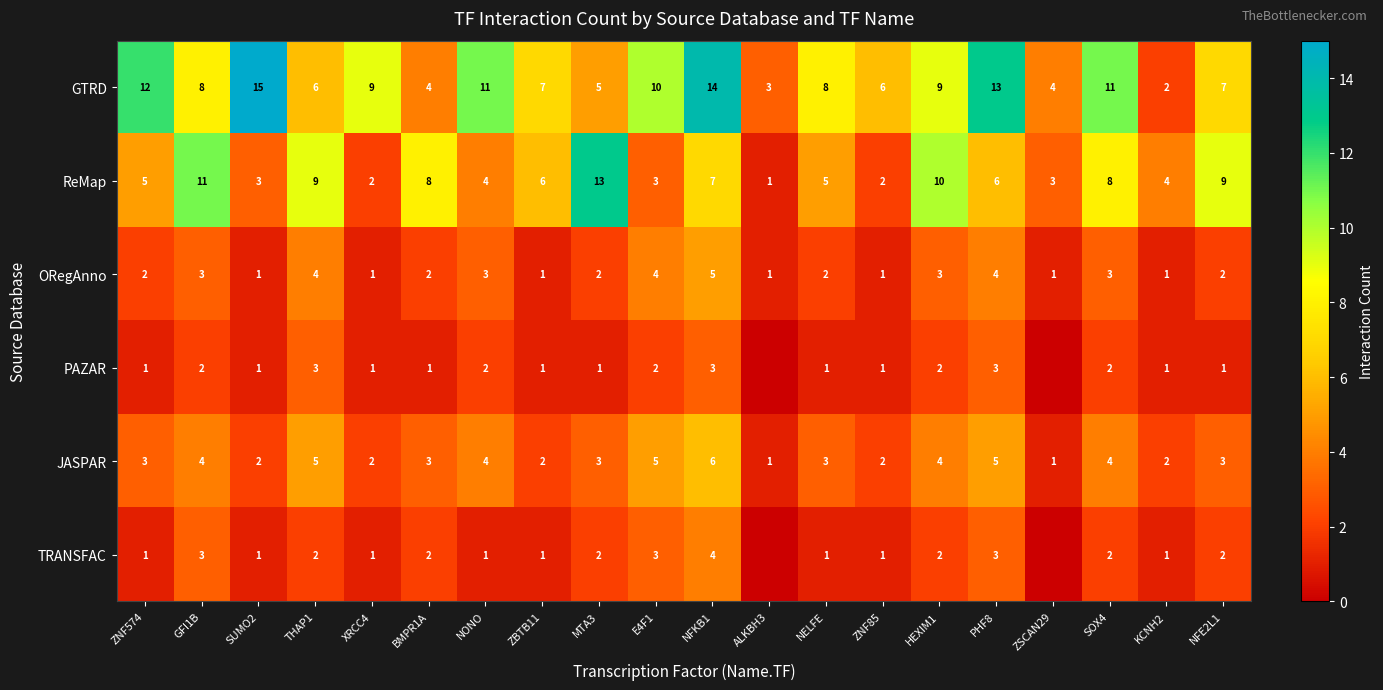

What is the sum of the GTRD values at NFKB1 and ZBTB11?

21